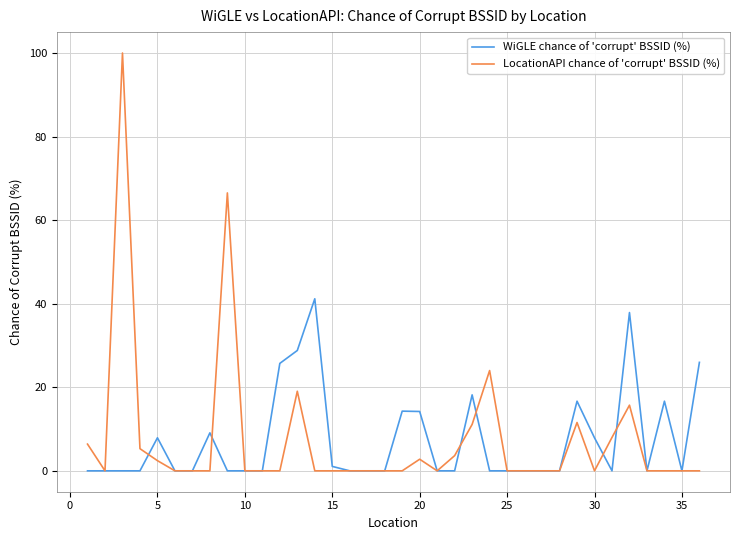

What is the sum of all LocationAPI chance of 'corrupt' BSSID (%) values?

276.5